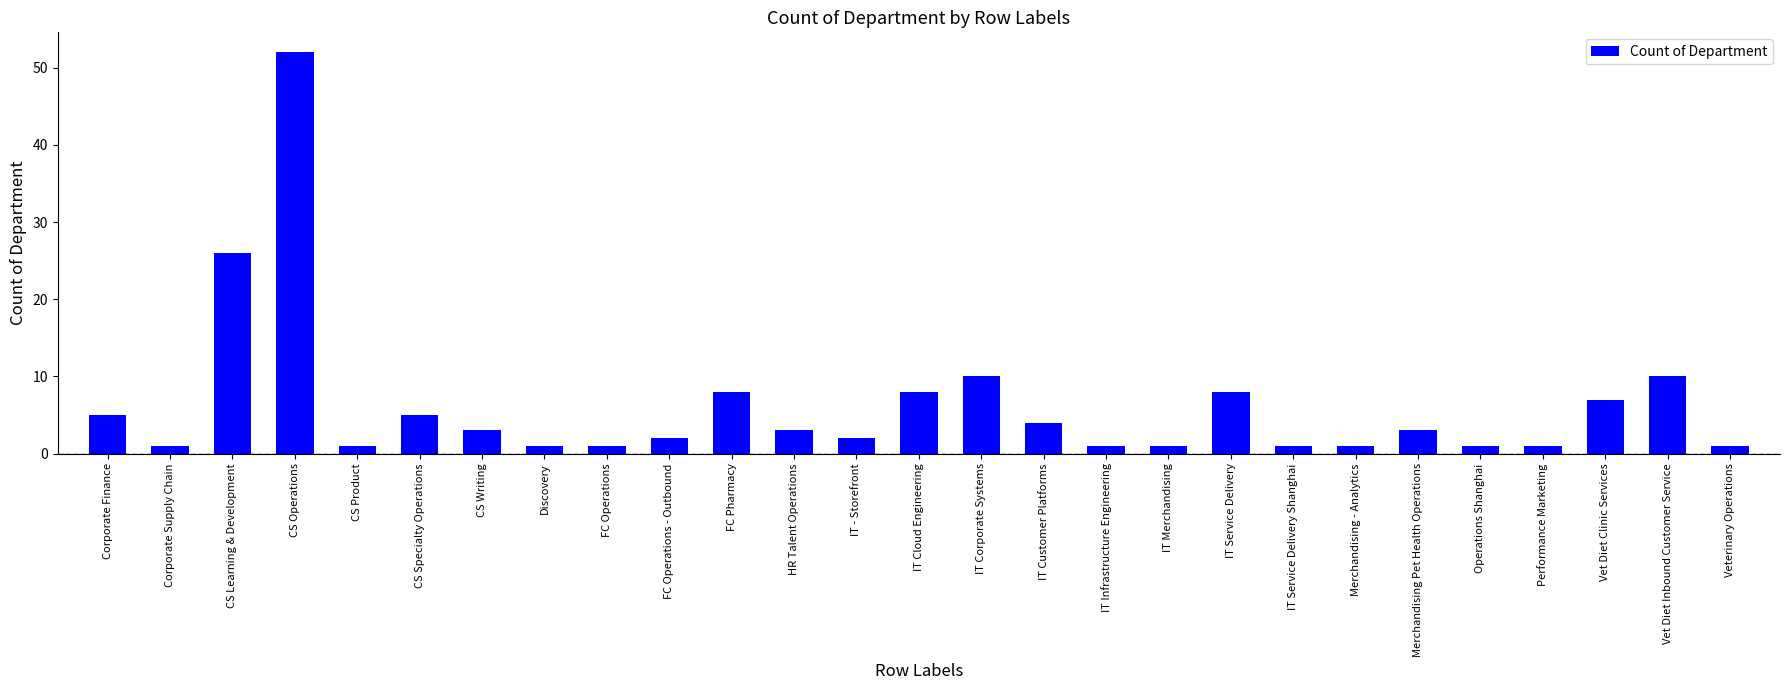

The value at CS Writing is 1. True or false?

False